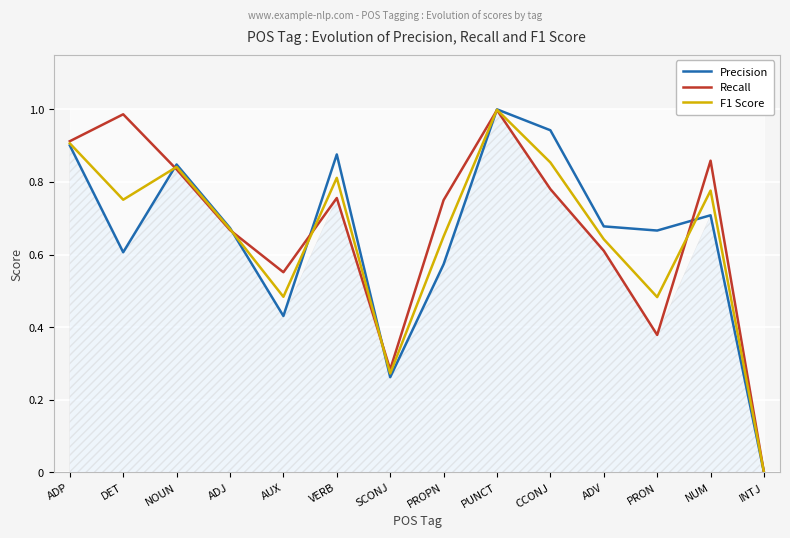

What is the total value across all series at PROPN?

2.0